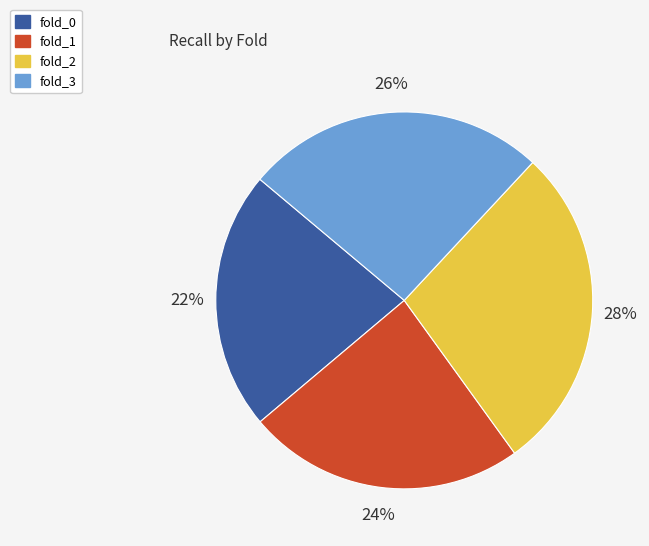

Is it true that fold_2 is 20% of the pie?

False